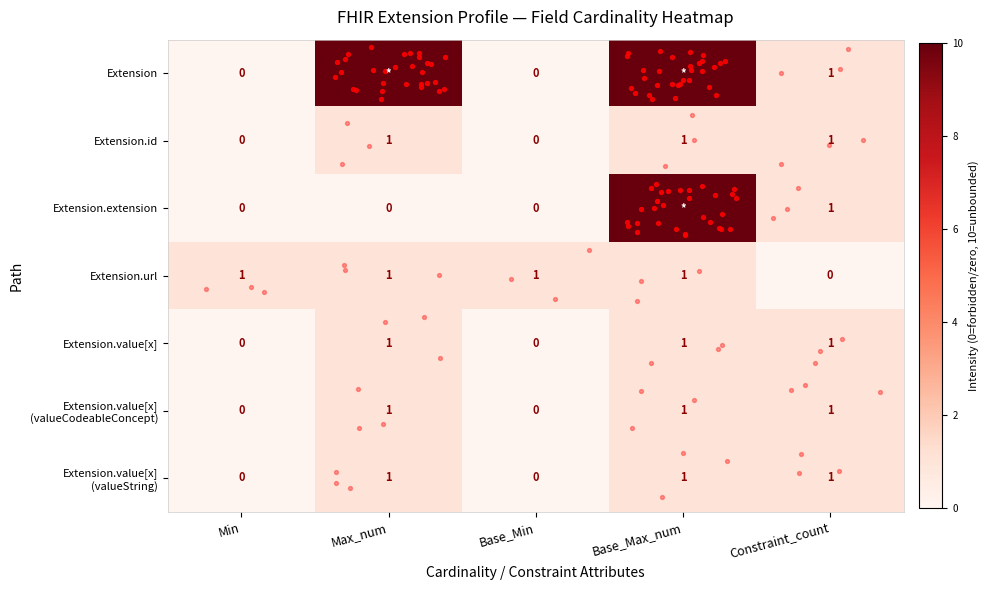

Which has a higher value, Base_Min or Constraint_count?

Constraint_count